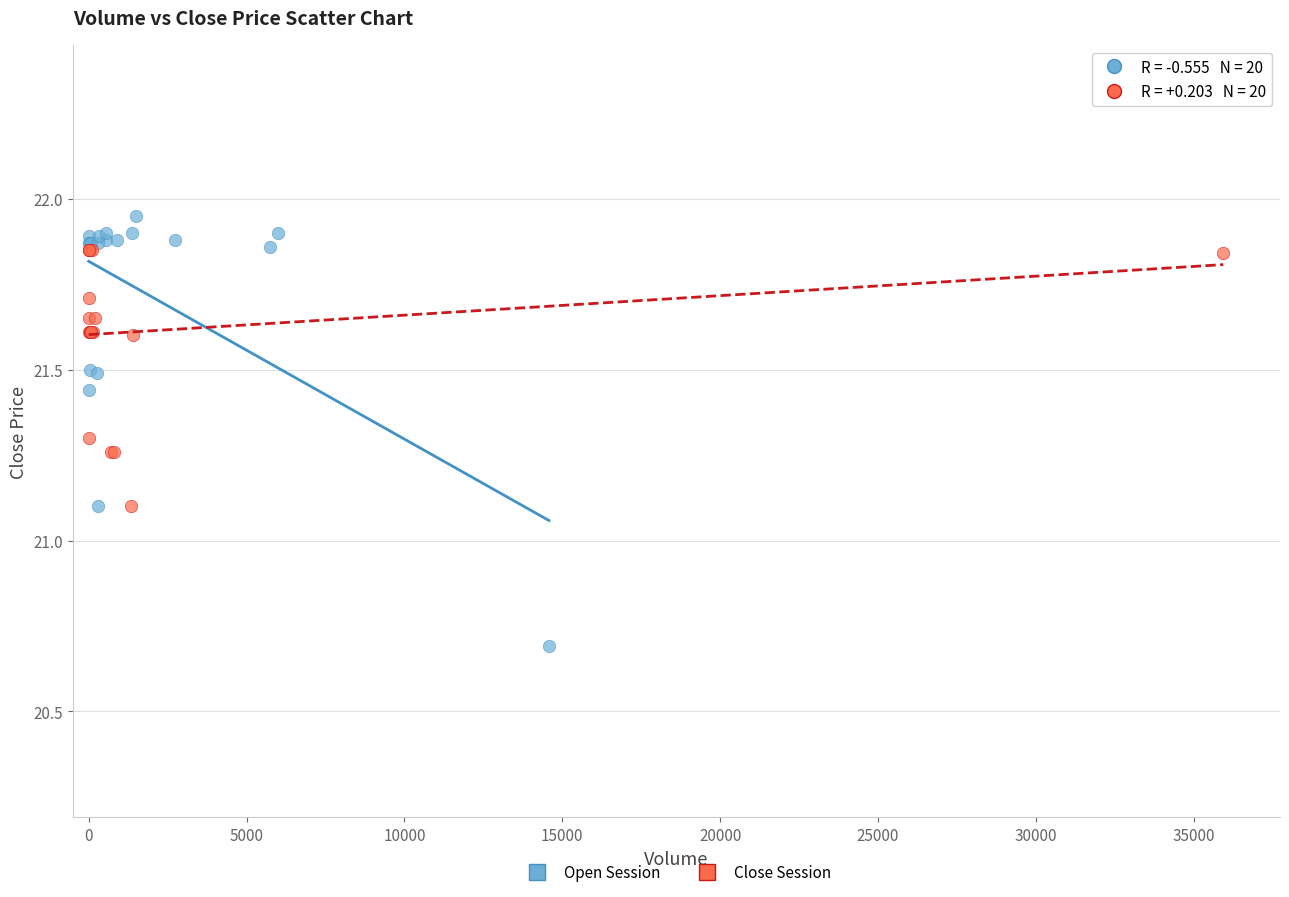

Which series reaches the maximum Y coordinate?

Open Session